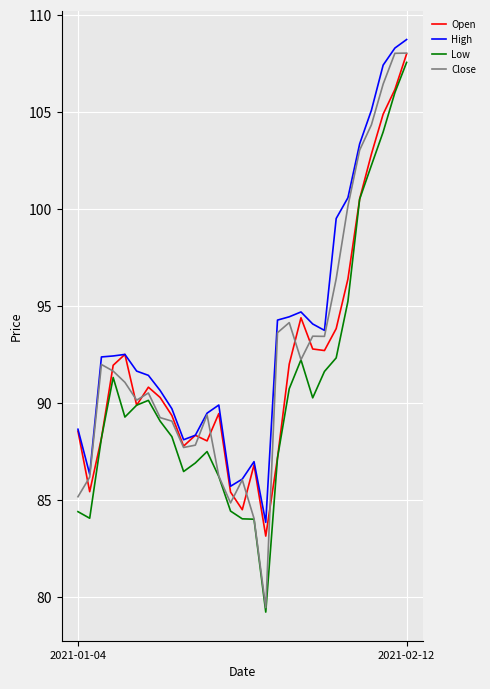

Which series has the largest range (max minus min)?

Close